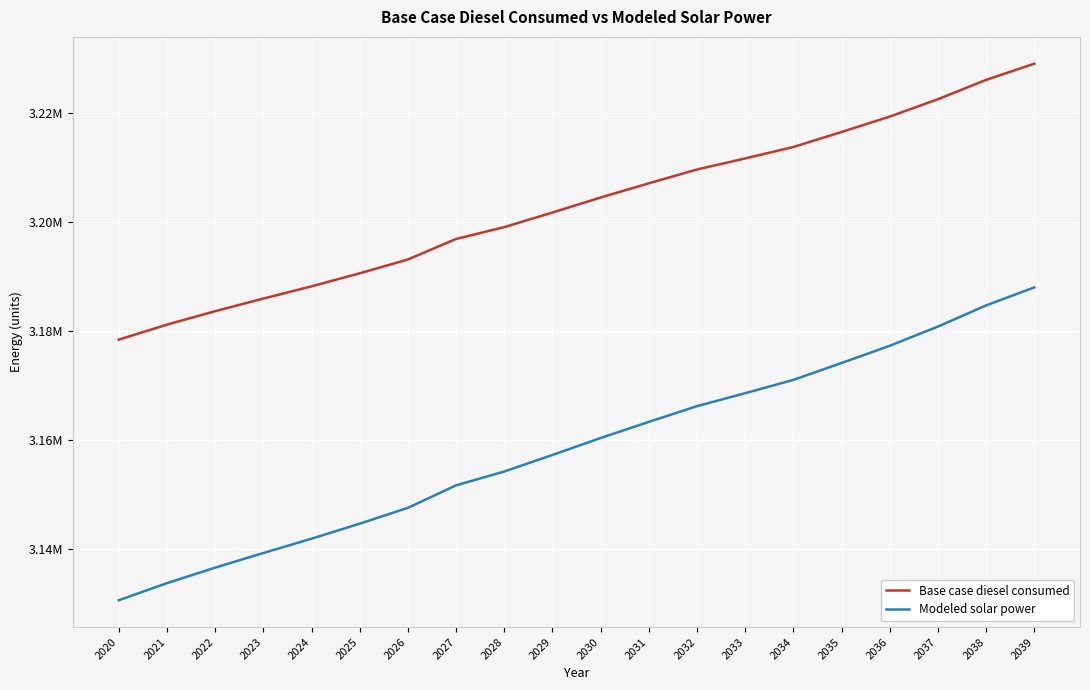

Which series has the largest range (max minus min)?

Modeled solar power